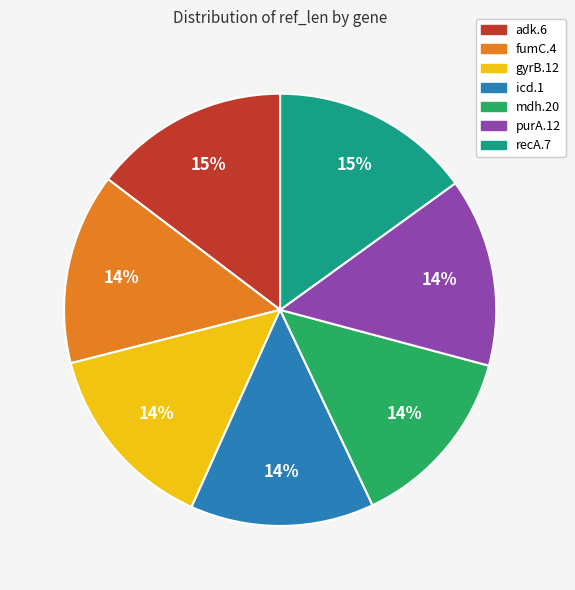

To the nearest percent, what is the average slice percentage?

14%